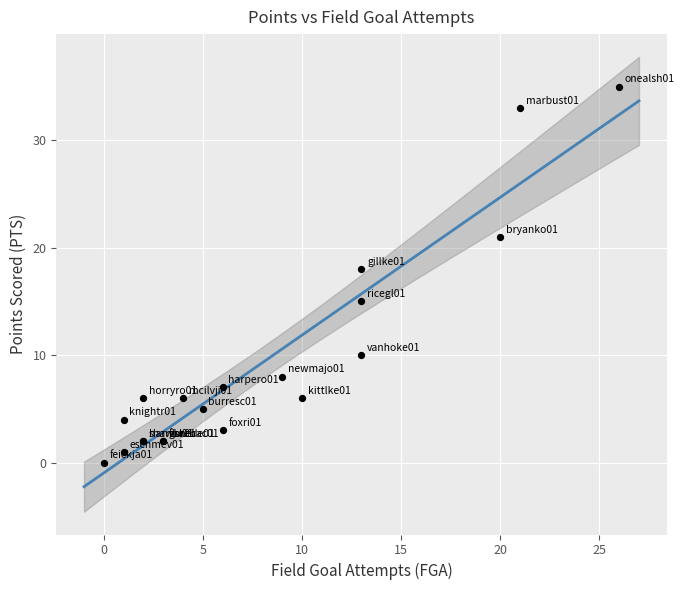

What Y value in the scatter plot is closest to 17?

18